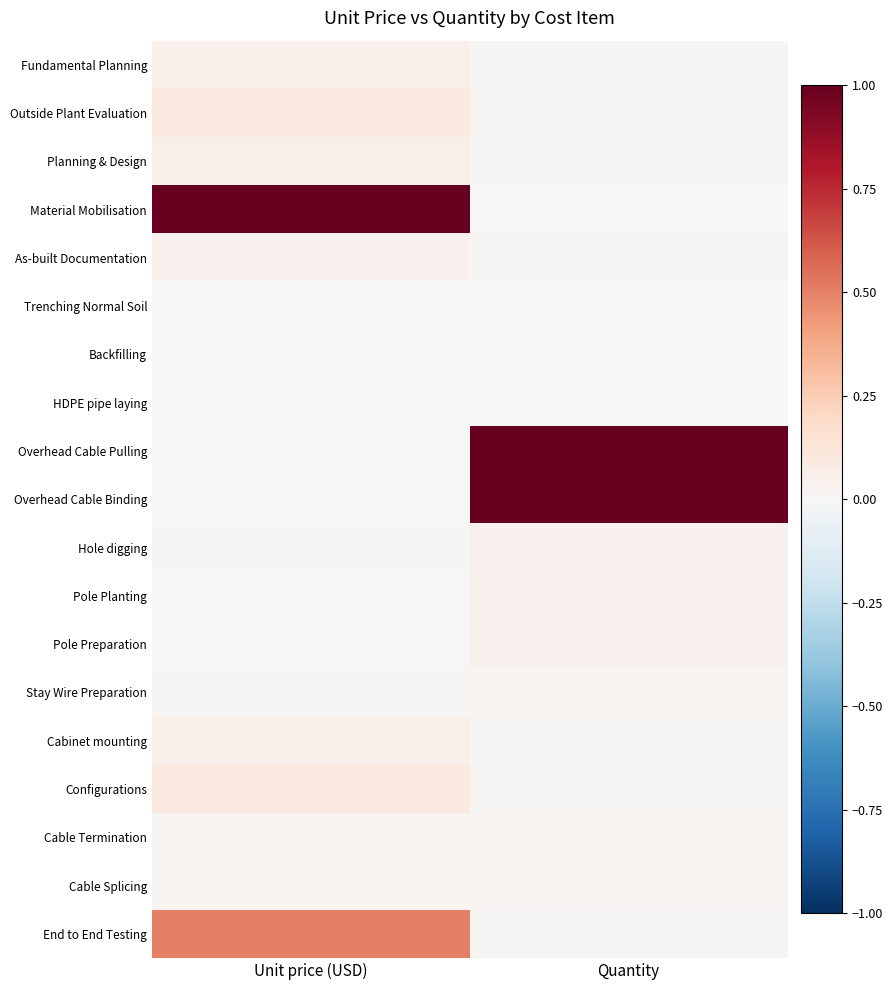

Rank the series by their maximum value, from lowest to highest.

HDPE pipe laying, Backfilling, Trenching Normal Soil, Stay Wire Preparation, Cable Termination, Cable Splicing, Hole digging, Pole Planting, Pole Preparation, As-built Documentation, Cabinet mounting, Fundamental Planning, Planning & Design, Outside Plant Evaluation, Configurations, End to End Testing, Material Mobilisation, Overhead Cable Pulling, Overhead Cable Binding